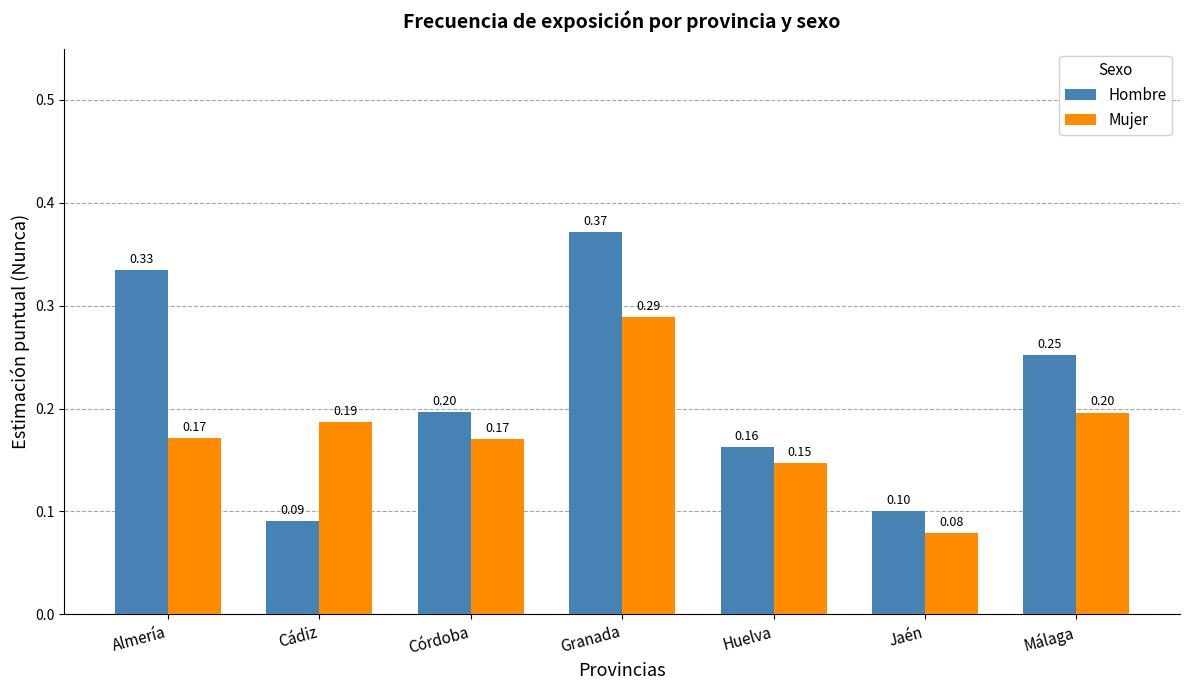

Which series has the largest range (max minus min)?

Hombre